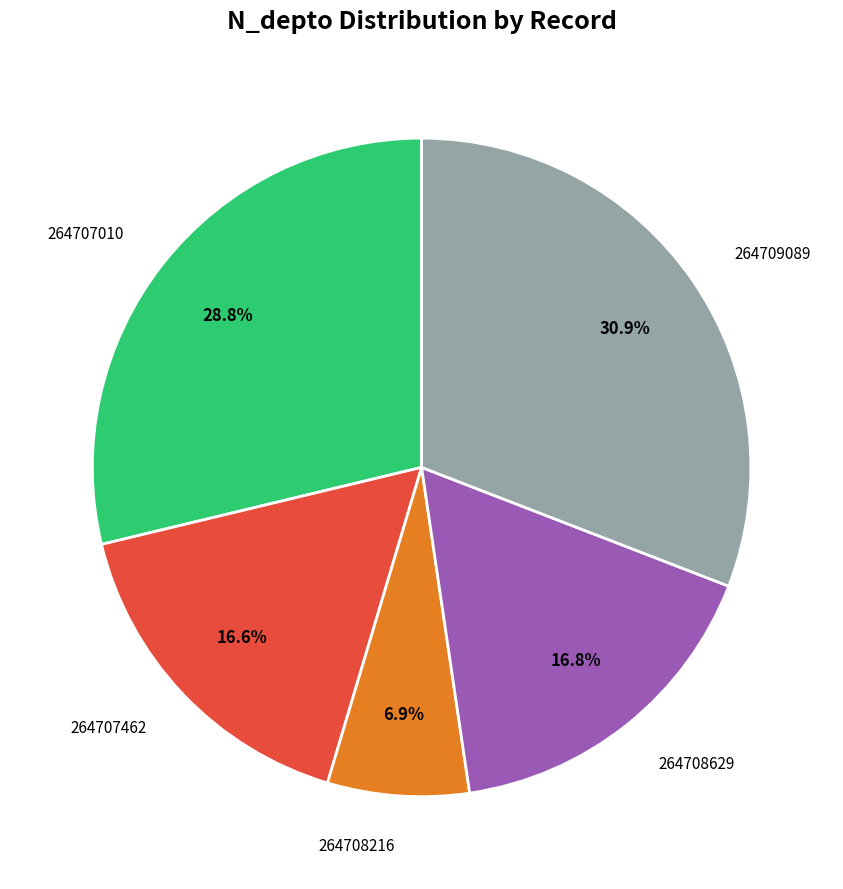

Does any single category account for the majority?

No